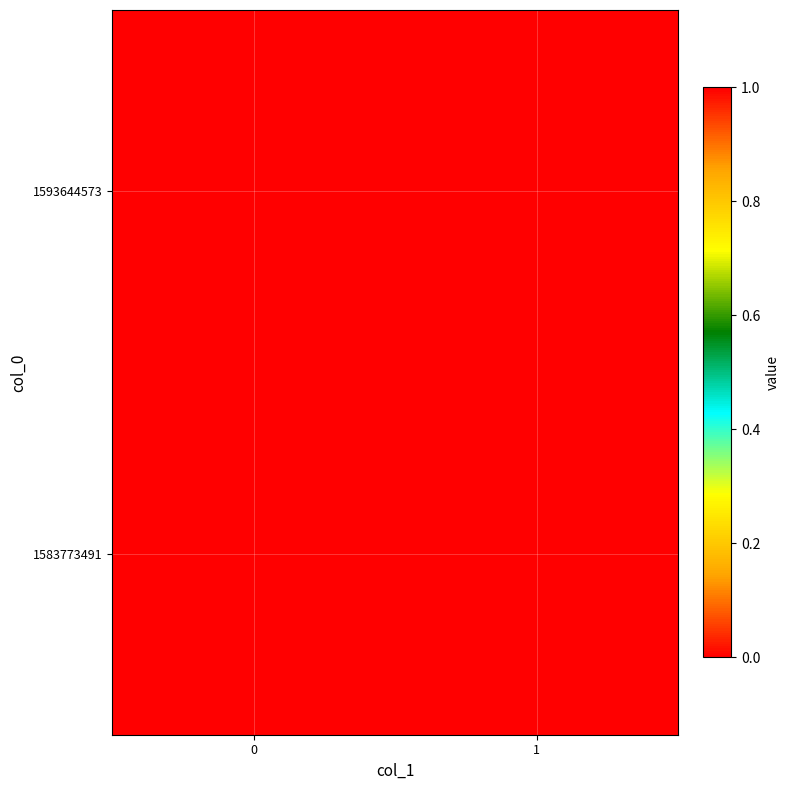

What is the total value across all series at 0?

1